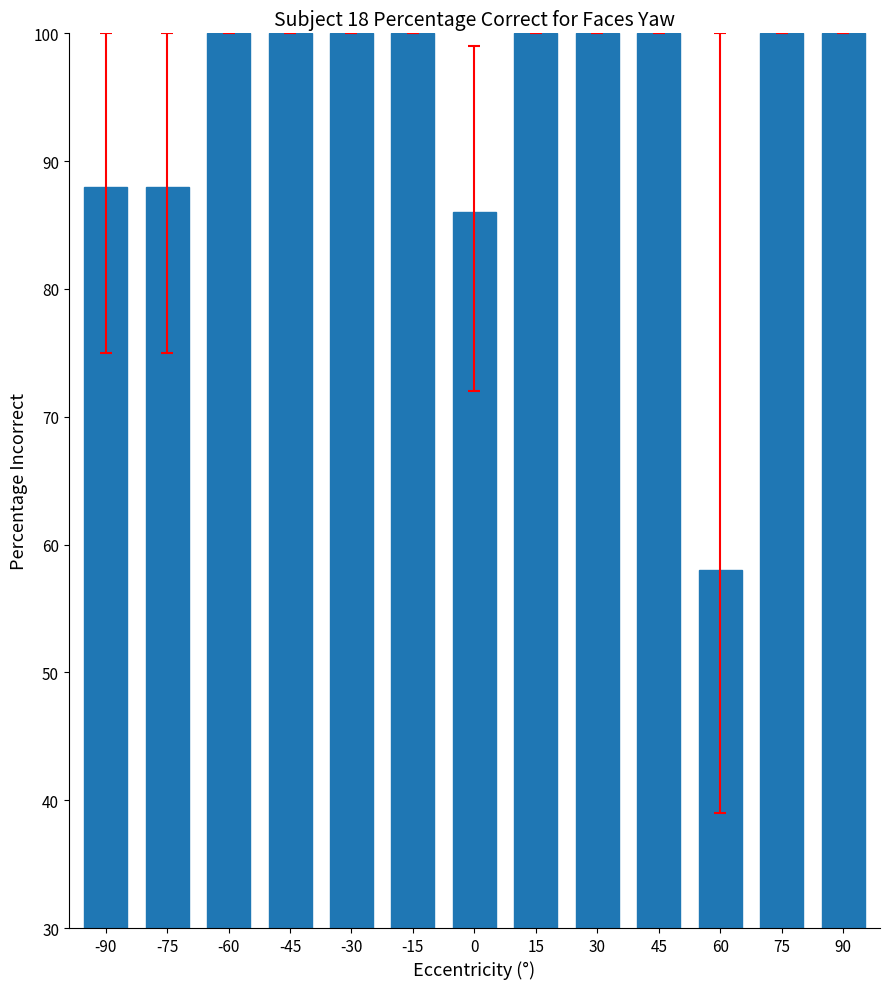

Reading right to left, transcribe all the data shown in this chart.

90=100	75=100	60=58	45=100	30=100	15=100	0=86	-15=100	-30=100	-45=100	-60=100	-75=88	-90=88